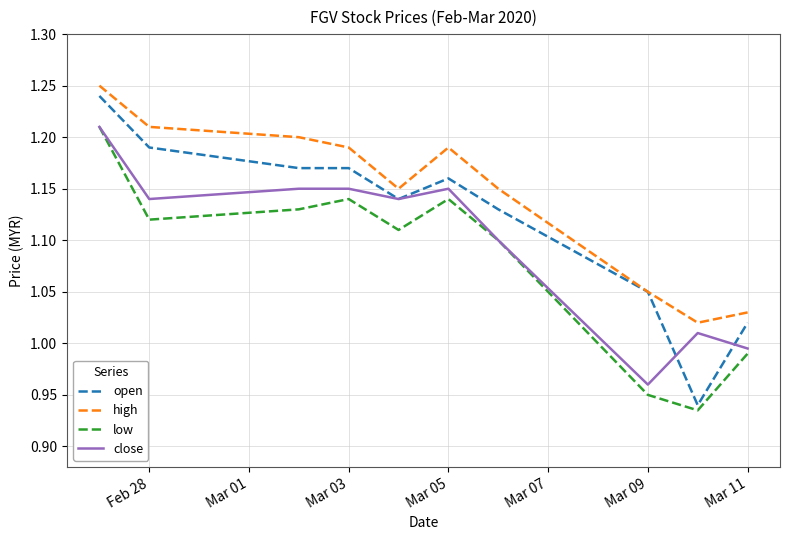

Which series has the largest total across all categories?

high